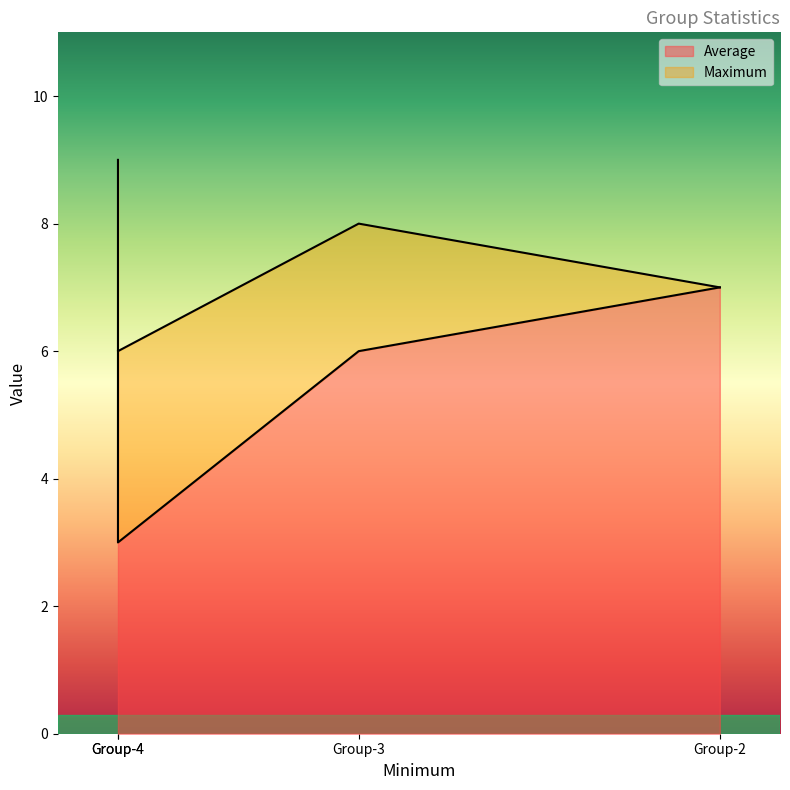

What is the difference between the maximum and minimum values in the Average series?

4